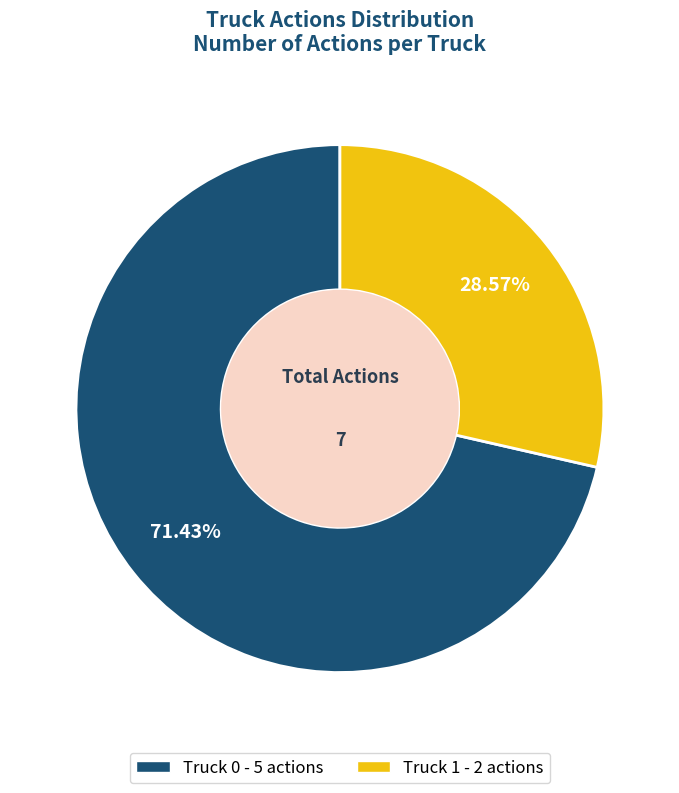

To the nearest percent, what percentage of the pie is Truck 1?

29%